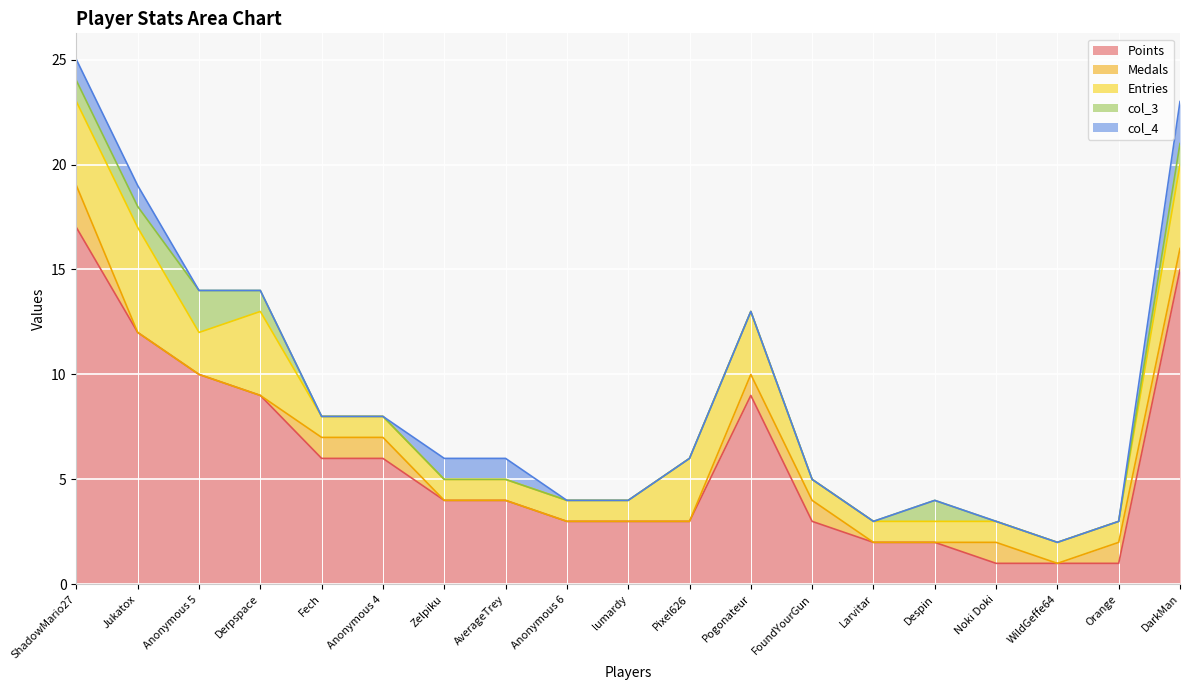

What position from the right is Zelpiku?

13